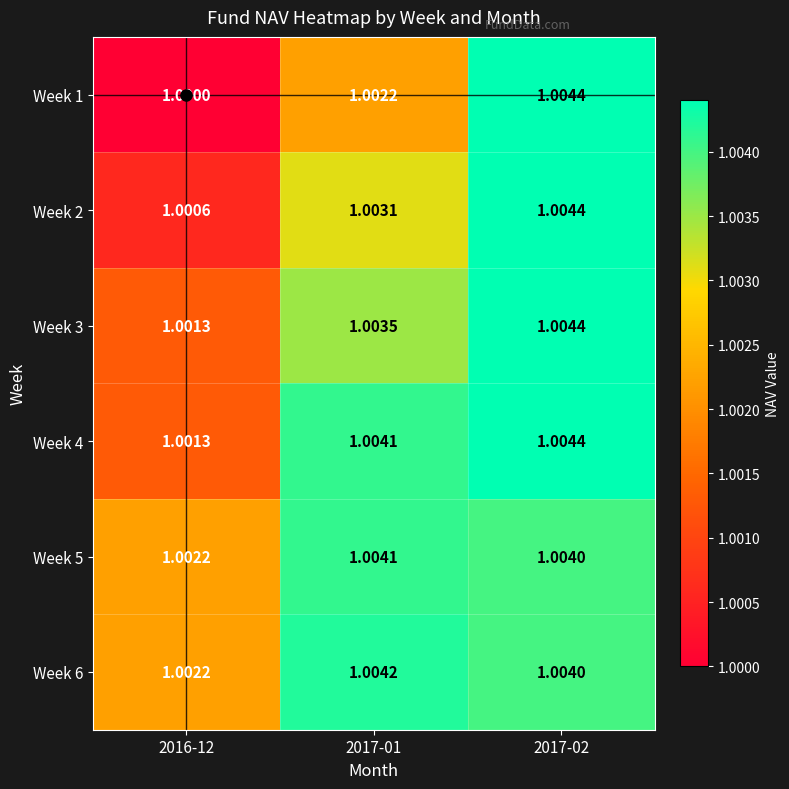

Which series has the largest range (max minus min)?

Week 1